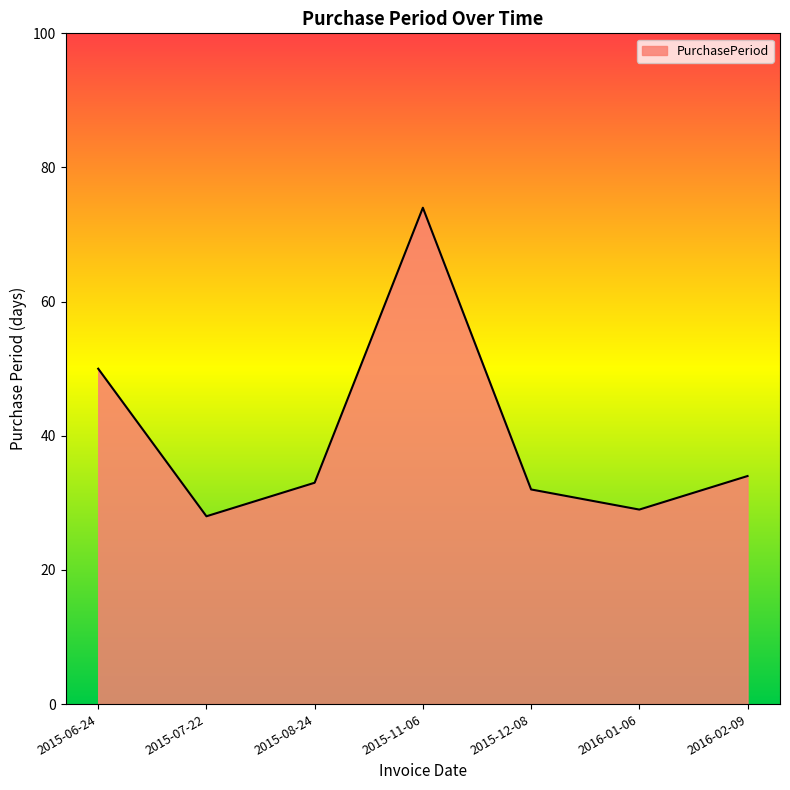

Read the value at 2015-08-24, to the nearest 10.

30